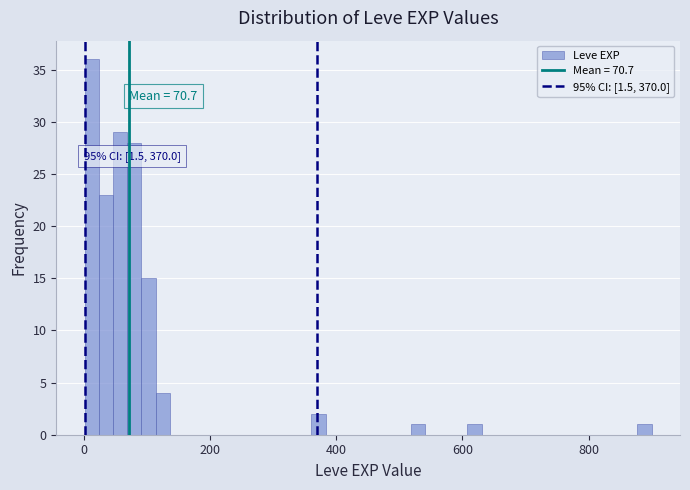

Read against the x-axis, roughly where is the centre of the tallest bar?

20